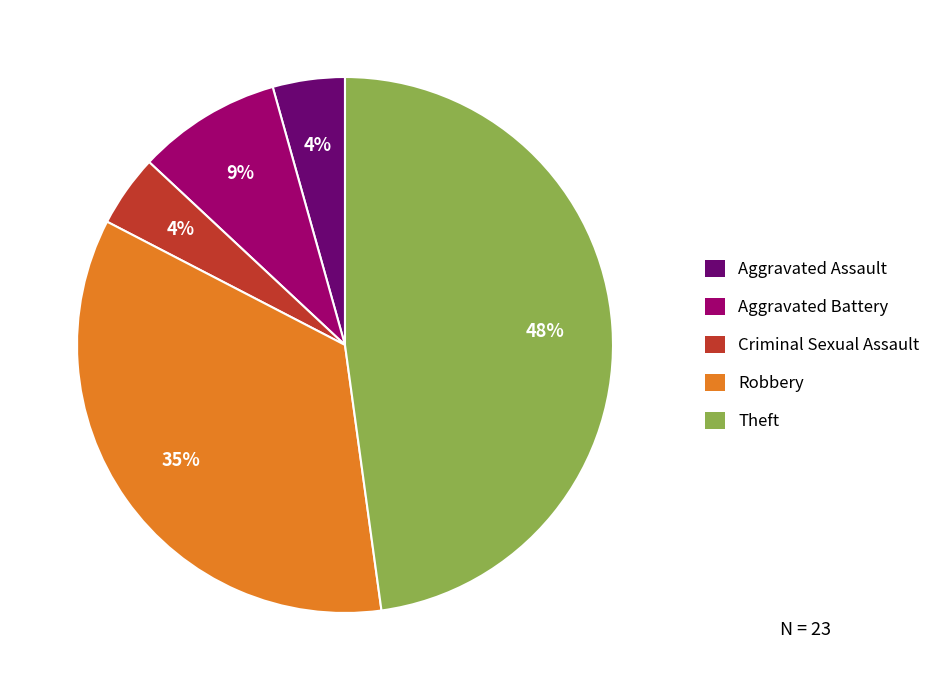

Combined, do Criminal Sexual Assault and Theft account for over 50%?

Yes